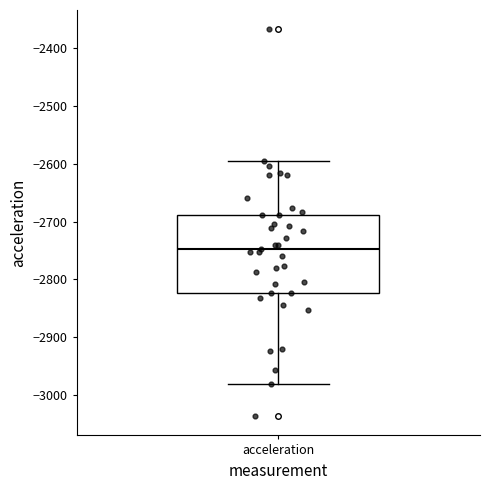

Transcribe this box plot: give where the median line is, the range the box spans, and where the two whiskers end, as read against the y-axis. The values are not printed on the chart, so give them approximately, as read against the axis.

median -2750, box -2820 to -2690, whiskers -2980 to -2600